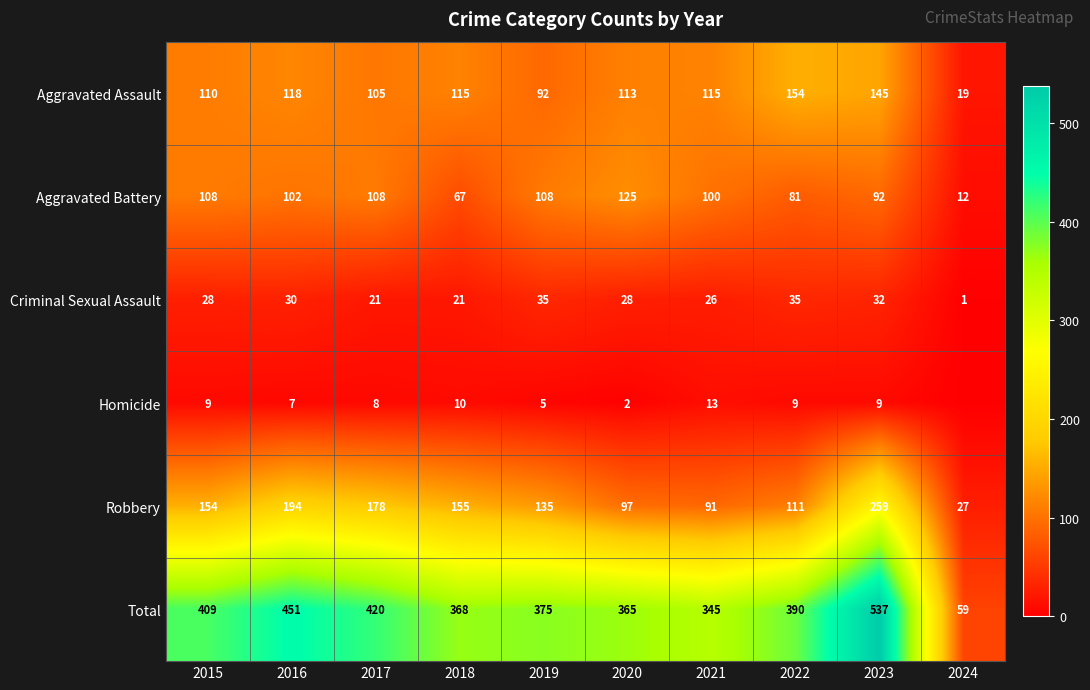

Is it true that Homicide equals 13 at 2021?

True